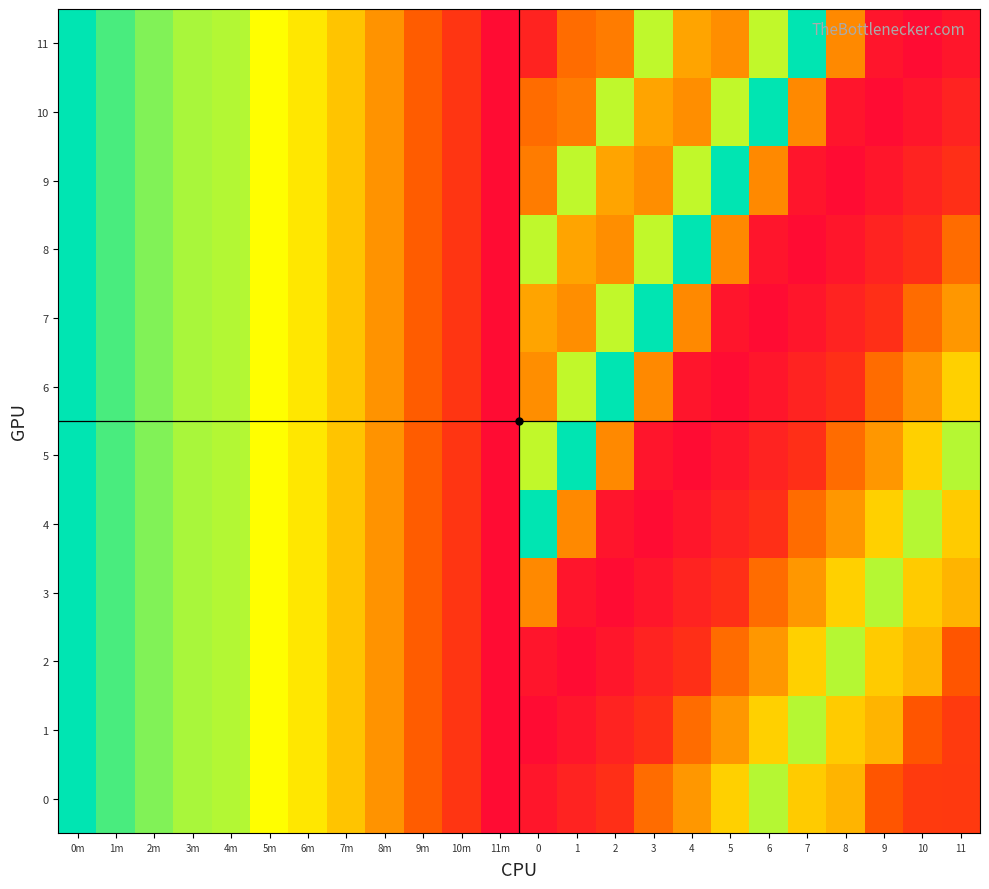

What is the maximum value shown in the chart?

1.0